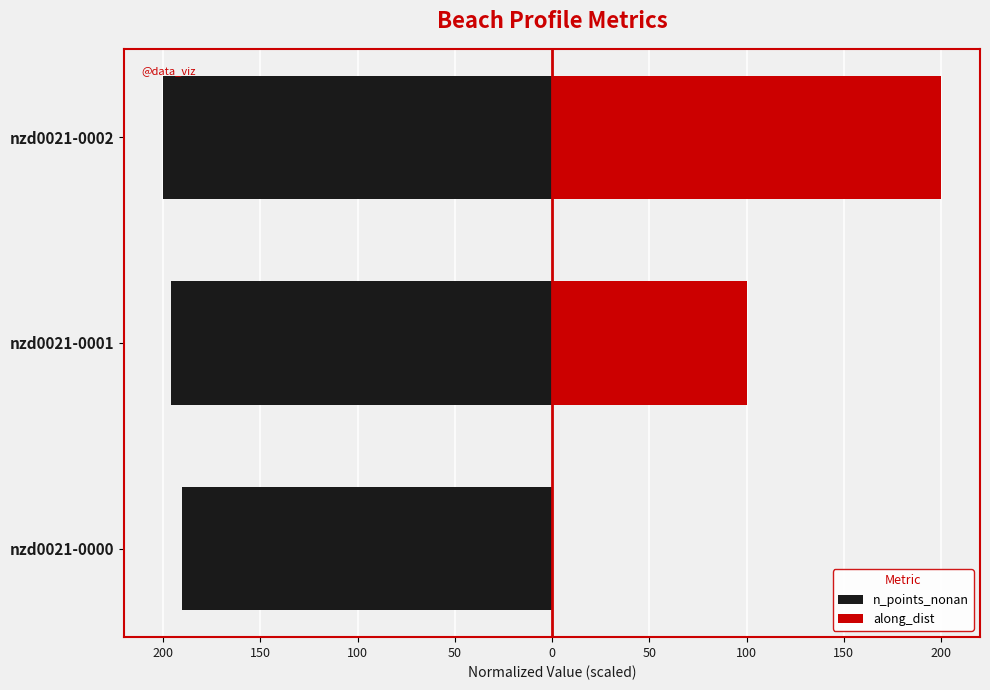

What is the difference between the maximum and minimum values in the along_dist series?

200.0